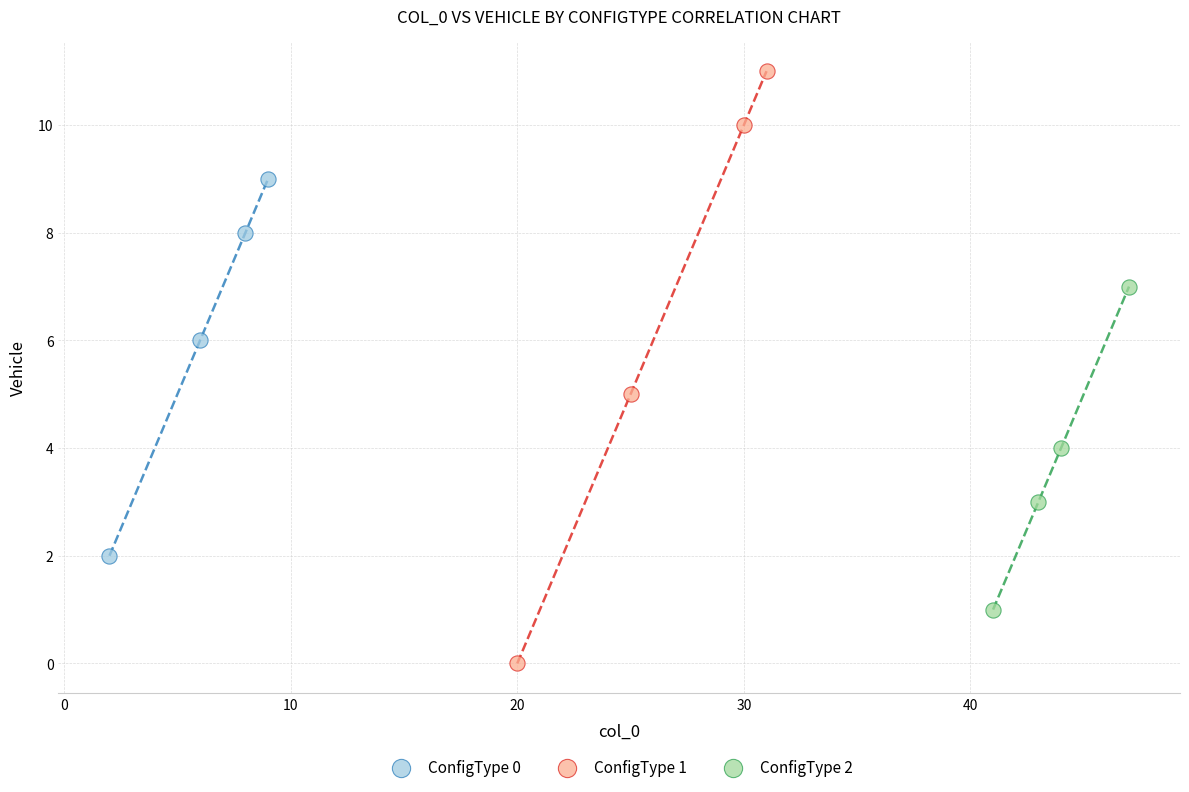

Which series has the widest spread of Y values?

ConfigType 1